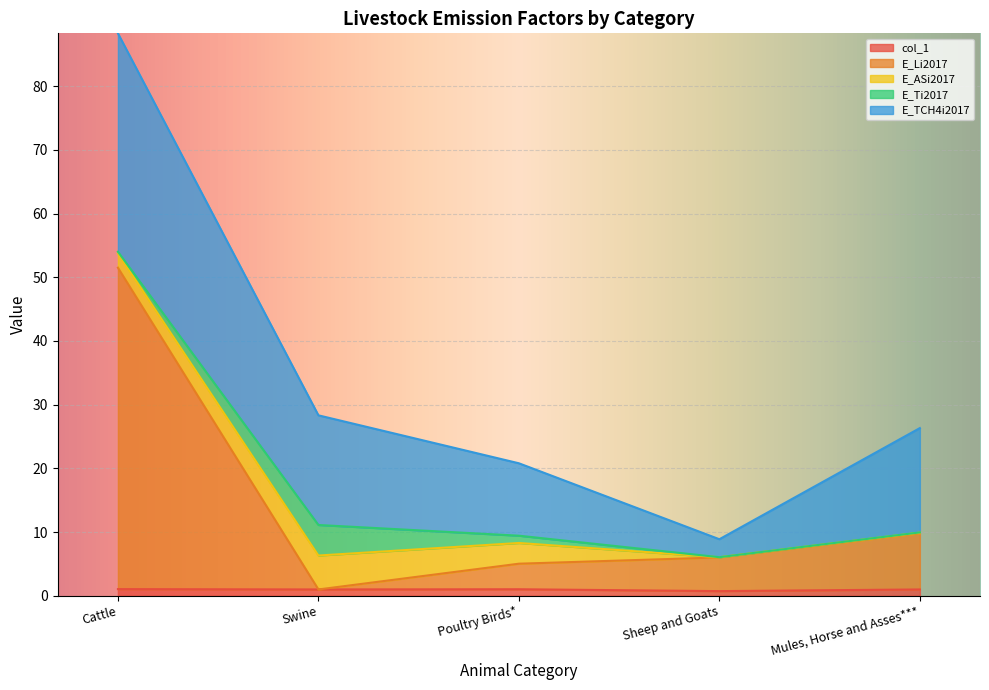

At which category is the sum across all series the highest?

Cattle